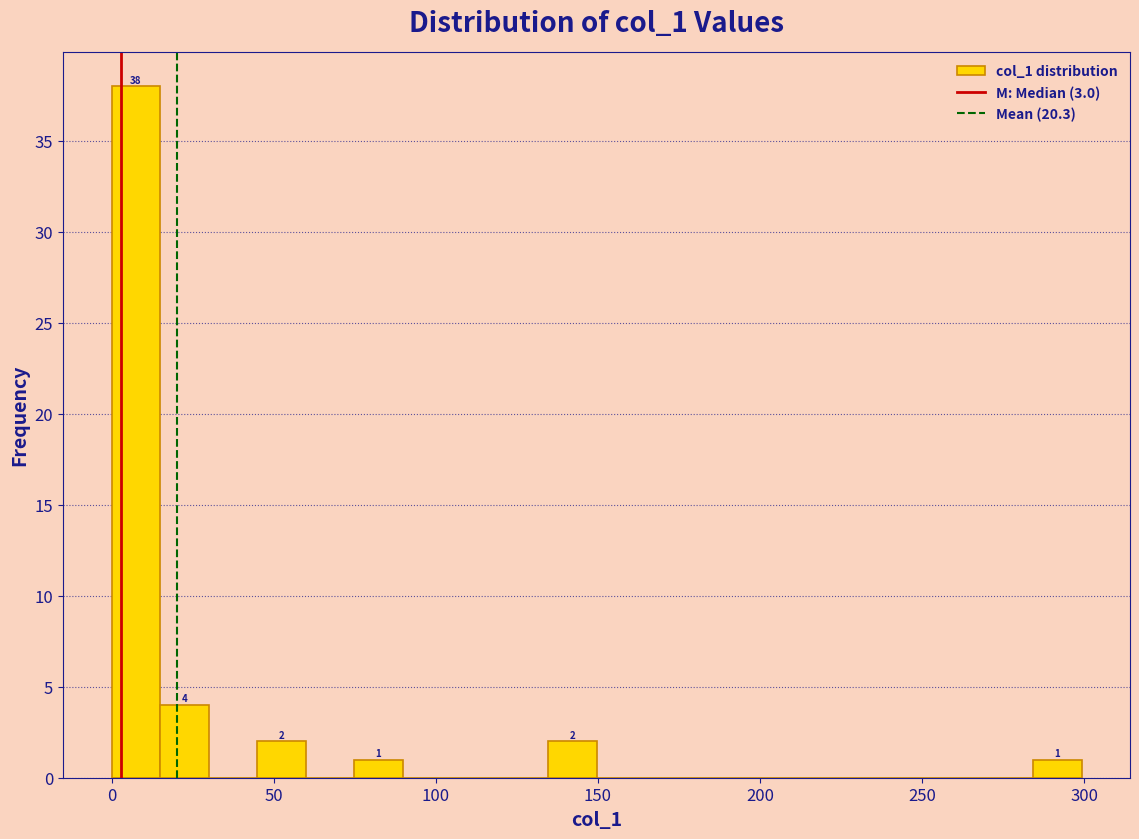

Read against the x-axis, roughly where is the centre of the tallest bar?

5